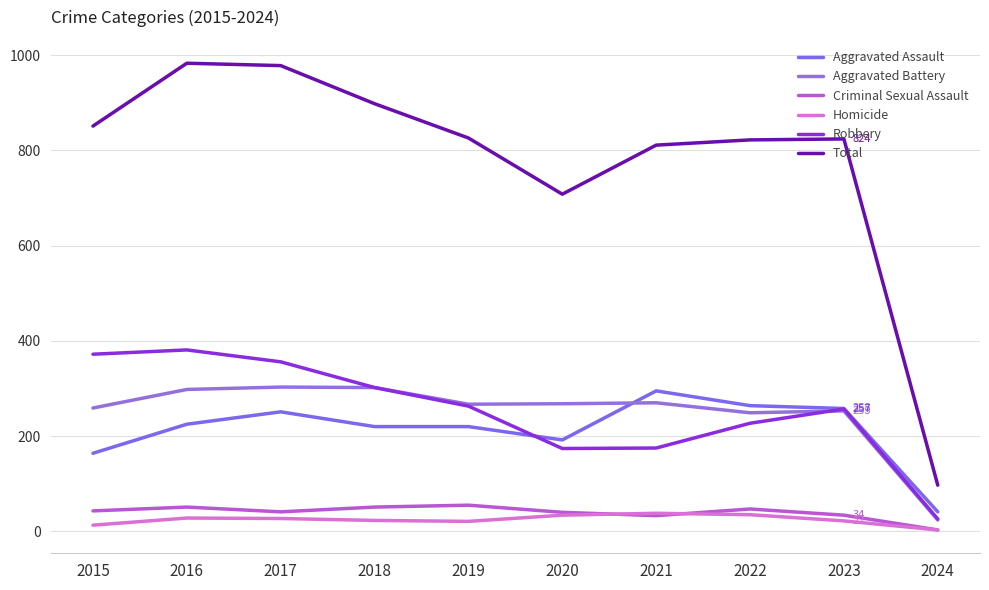

At which category is the sum across all series the highest?

2016